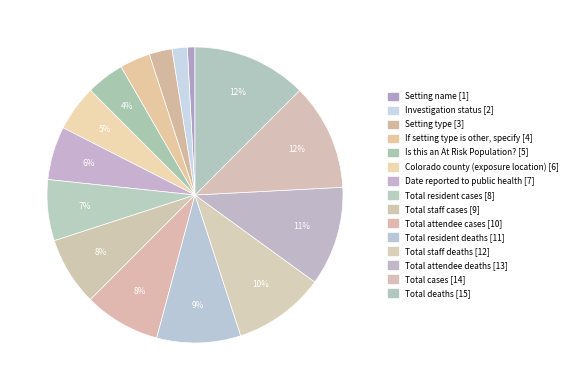

To the nearest percent, what portion does Is this an At Risk Population? represent?

4%